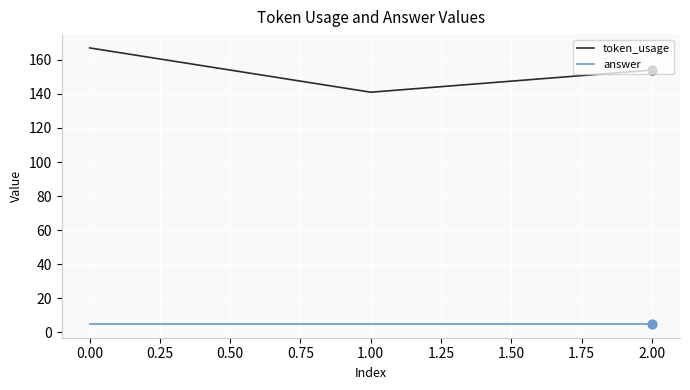

What is the total value across all series at 0.00?

172